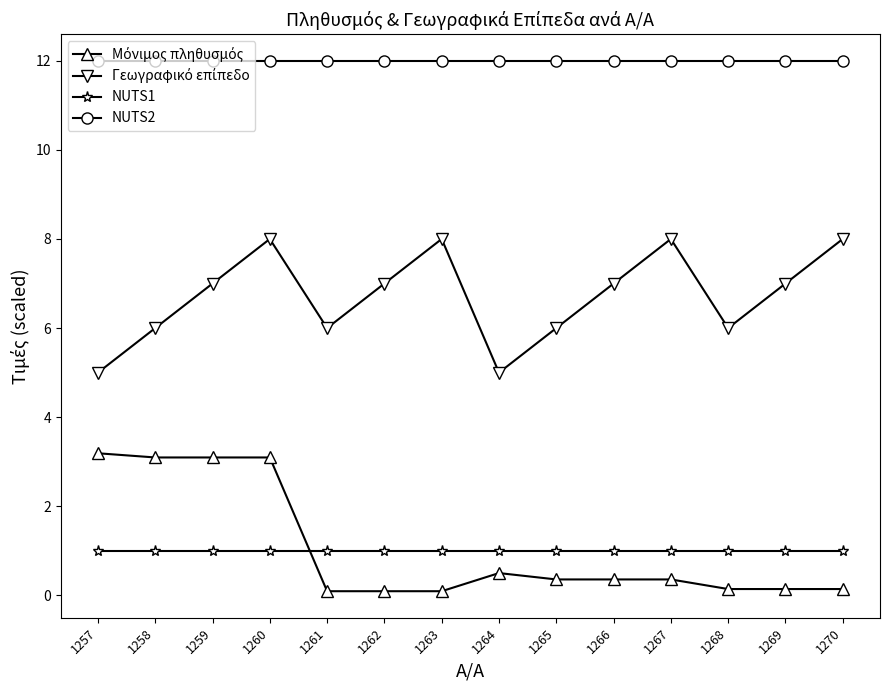

True or false: NUTS1 has a value of 0.5 at 1268.

False